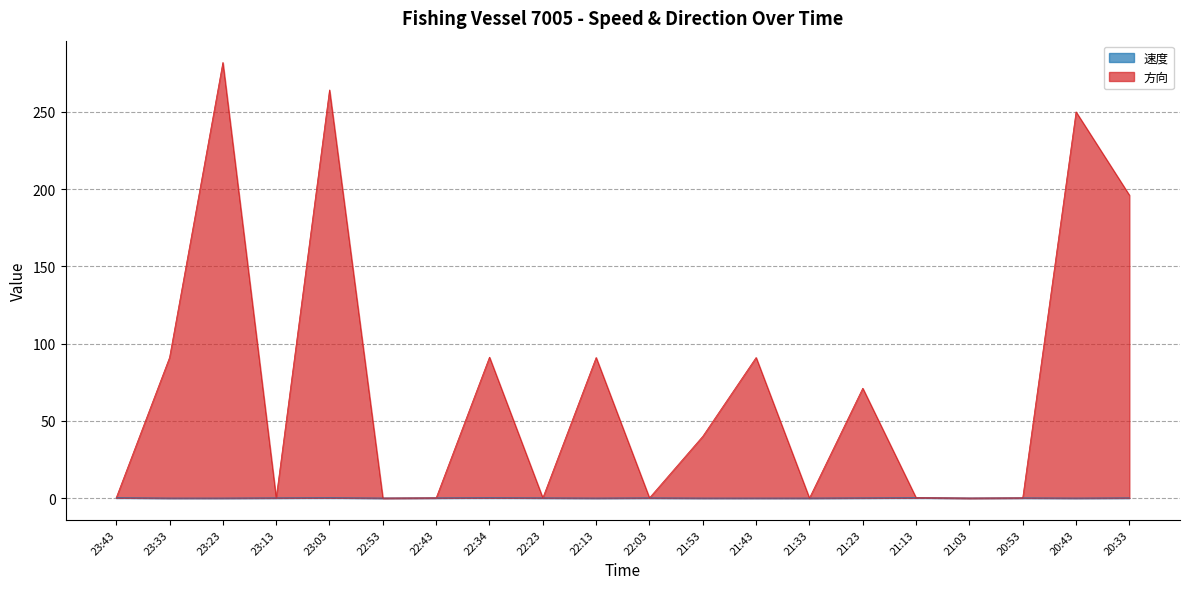

How many lines are shown in the chart?

2